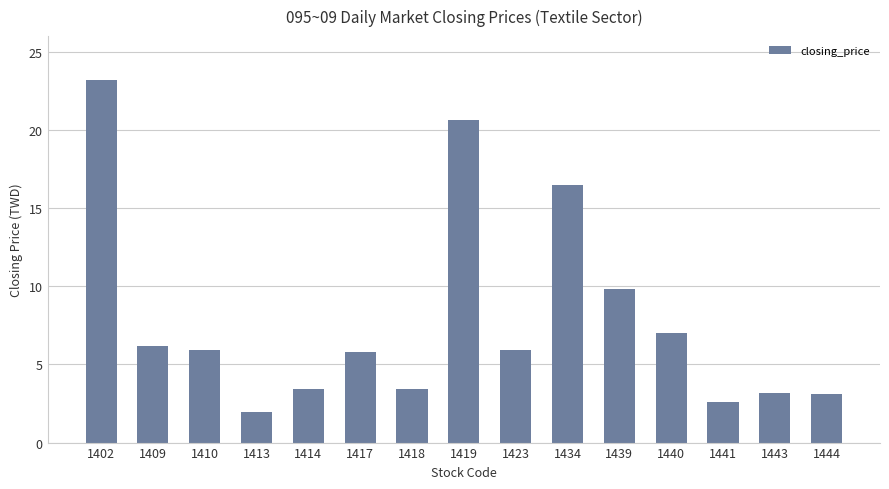

What is the sum of the values at 1440 and 1444?

10.1